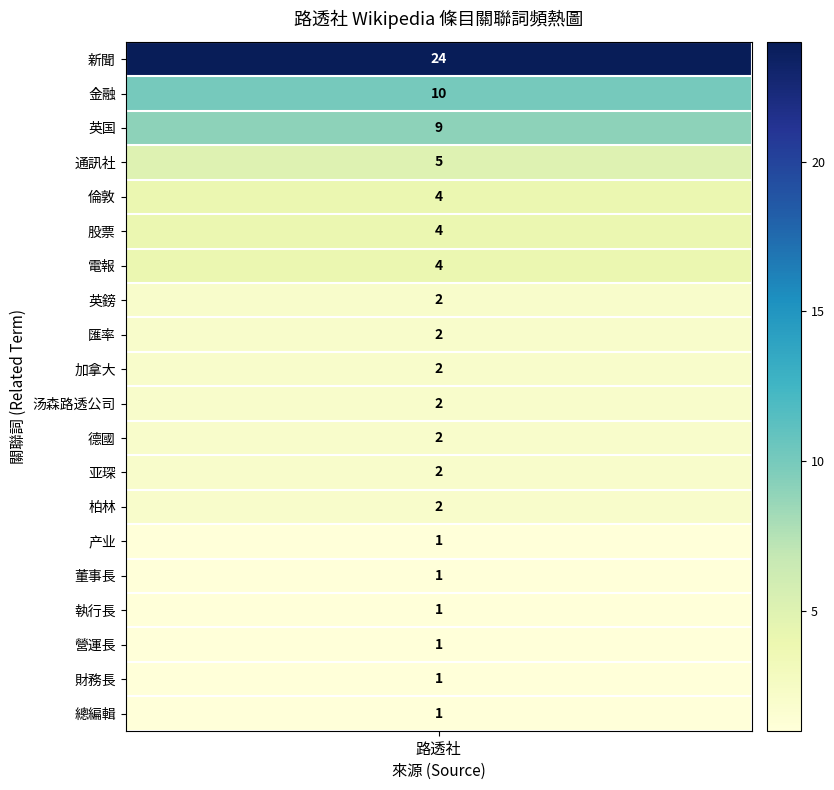

Rank the categories by value from highest to lowest.

新聞, 金融, 英国, 通訊社, 倫敦, 股票, 電報, 英鎊, 匯率, 加拿大, 汤森路透公司, 德國, 亚琛, 柏林, 产业, 董事長, 執行長, 營運長, 財務長, 總編輯